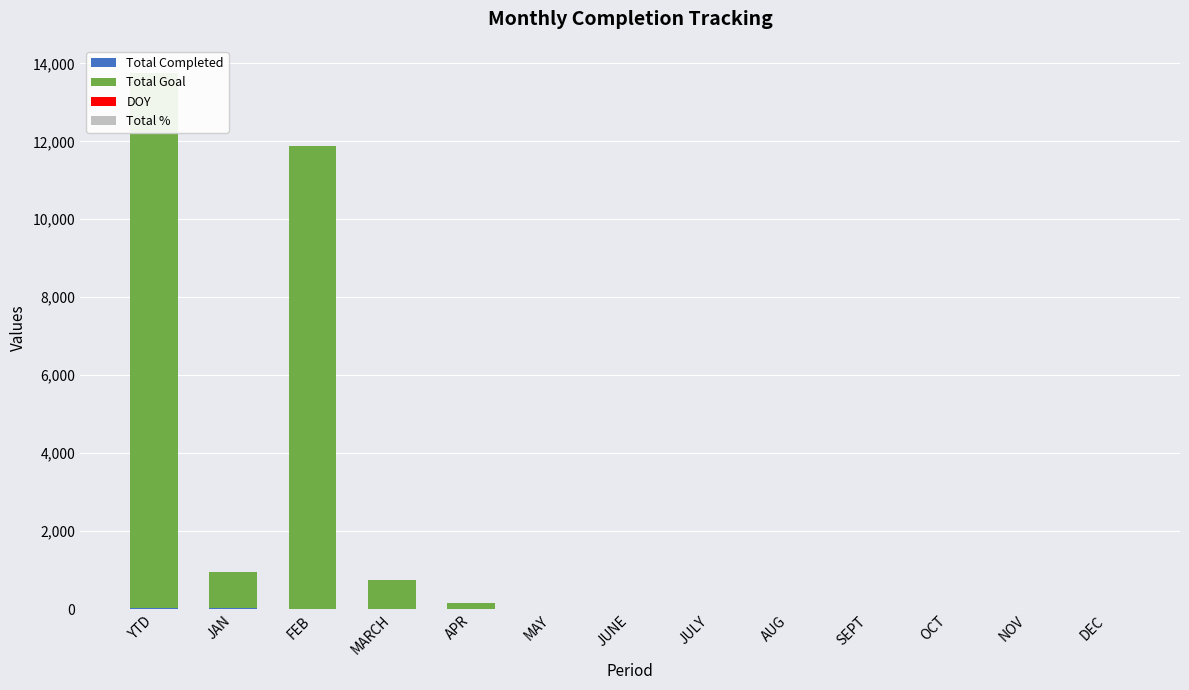

How many groups of bars are there?

13